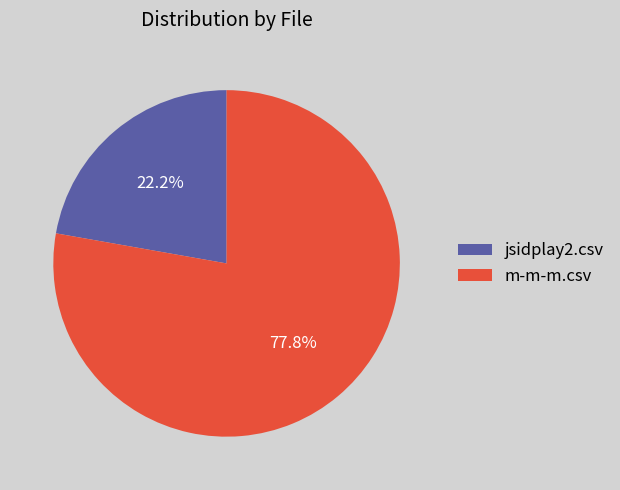

Is the sum of m-m-m.csv and jsidplay2.csv greater than half?

Yes